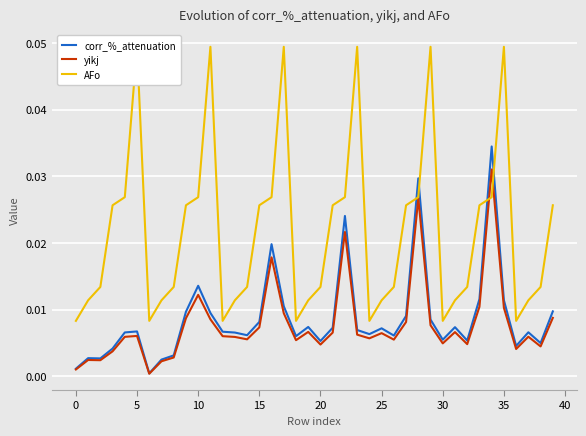

Is it true that yikj equals 0.0 at 30?

False